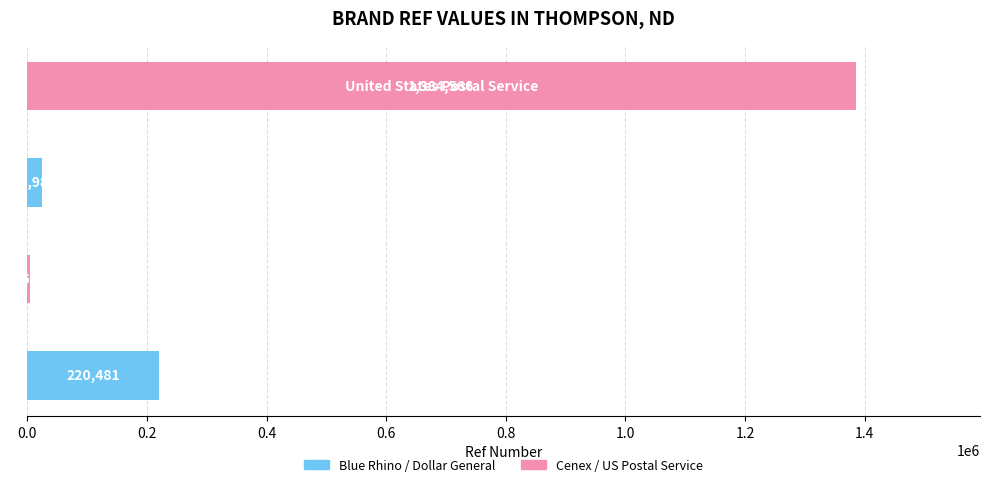

Are the bars horizontal?

Yes